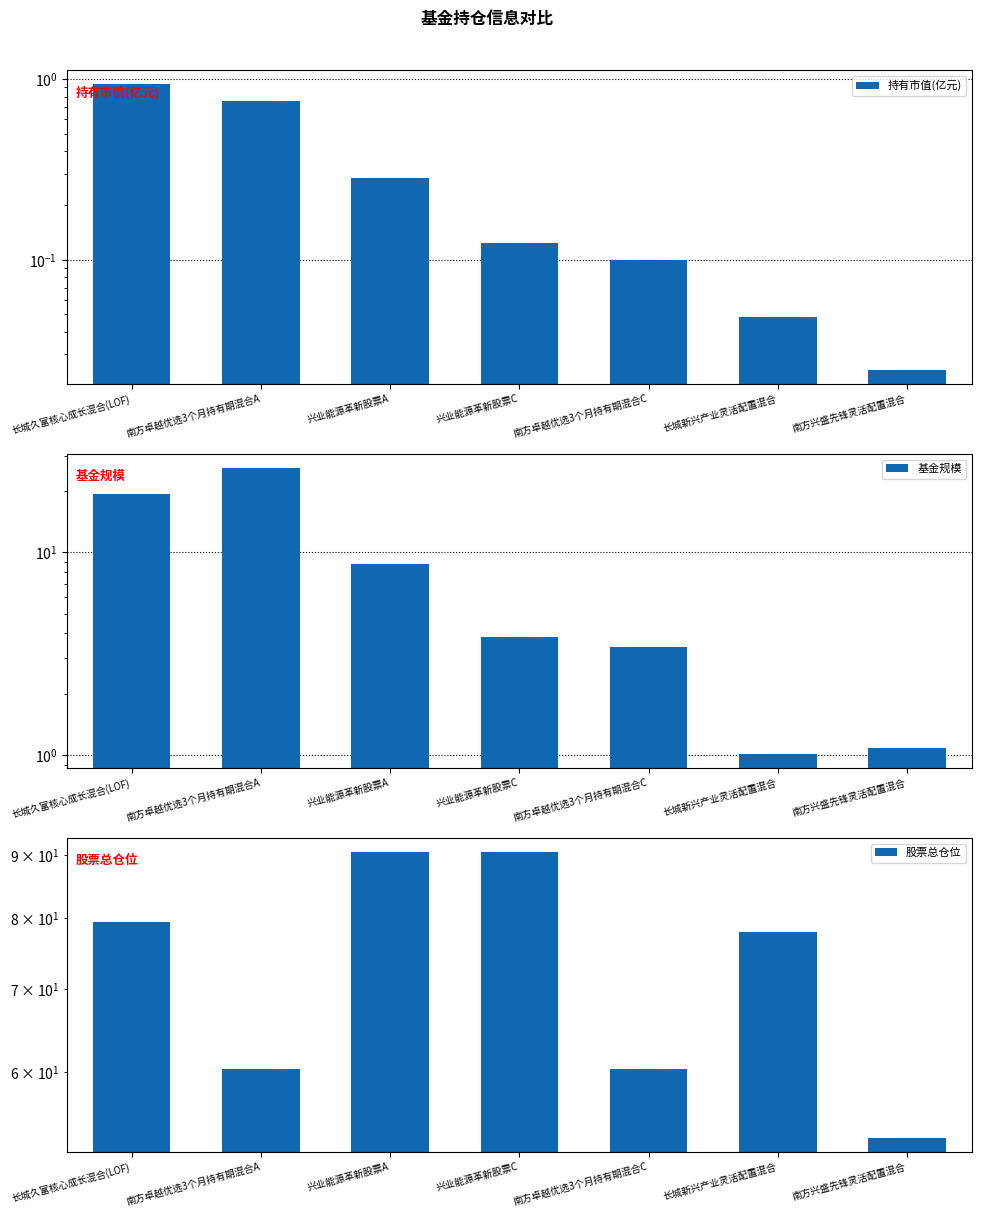

What is the label of the 7th bar from the right?

长城久富核心成长混合(LOF)